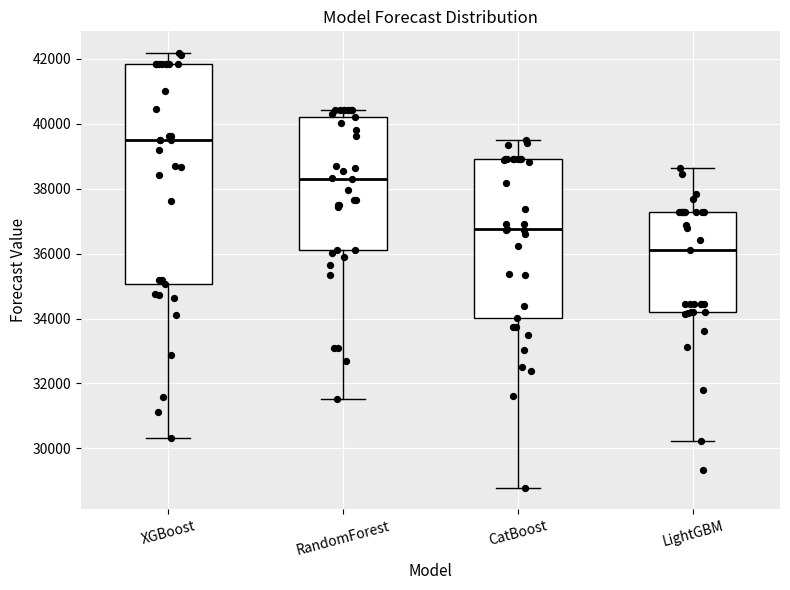

Which box has the lowest median line?

LightGBM